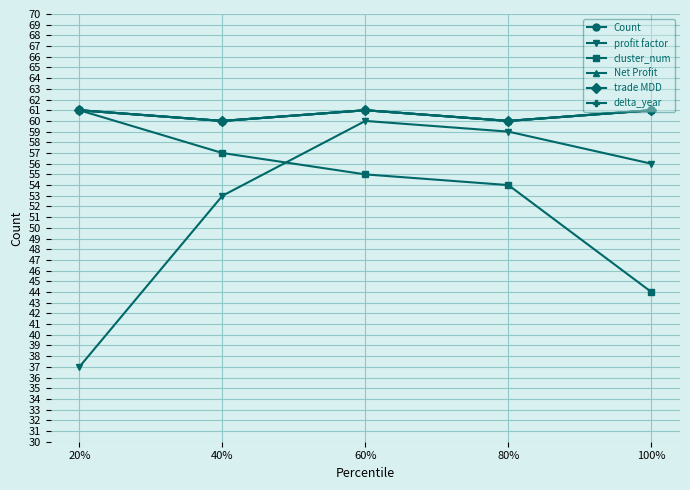

What is the approximate value of Count at 80%?

60